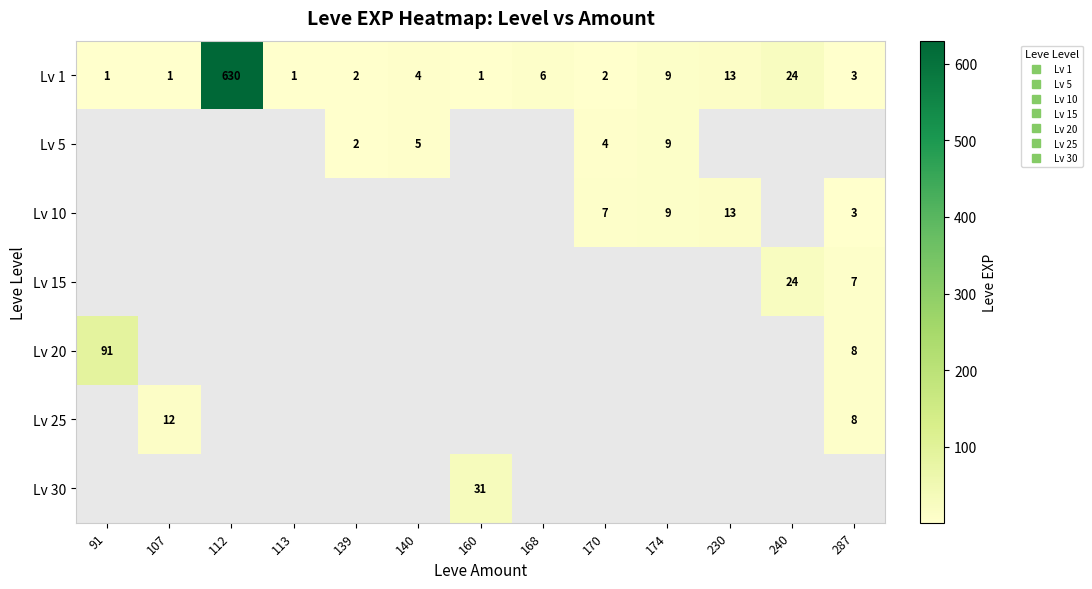

Which series has the largest range (max minus min)?

Lv 1